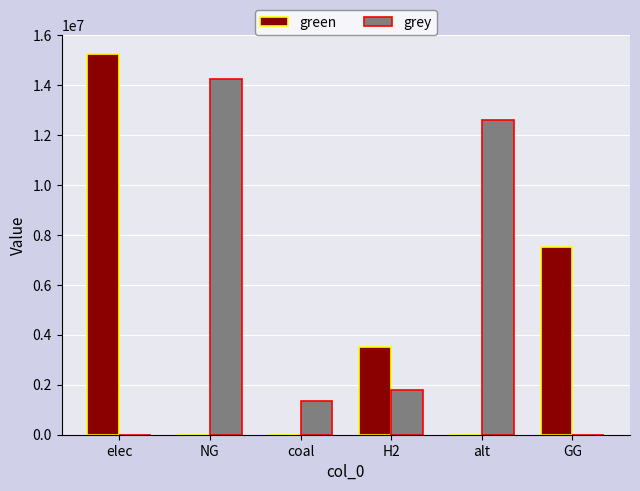

How many categories are shown in the chart?

6